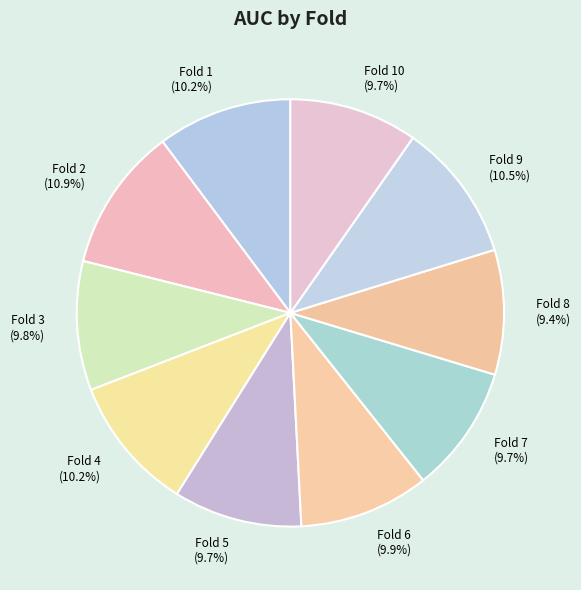

Is there a majority slice in this chart?

No